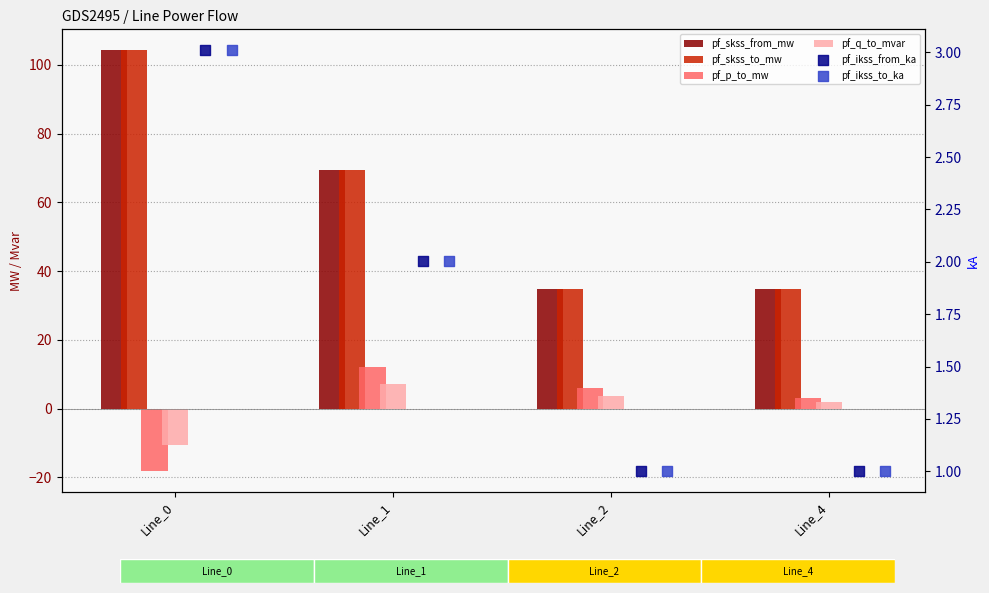

What are all the series names shown in the legend?

pf_skss_from_mw, pf_skss_to_mw, pf_p_to_mw, pf_q_to_mvar, pf_ikss_from_ka, pf_ikss_to_ka